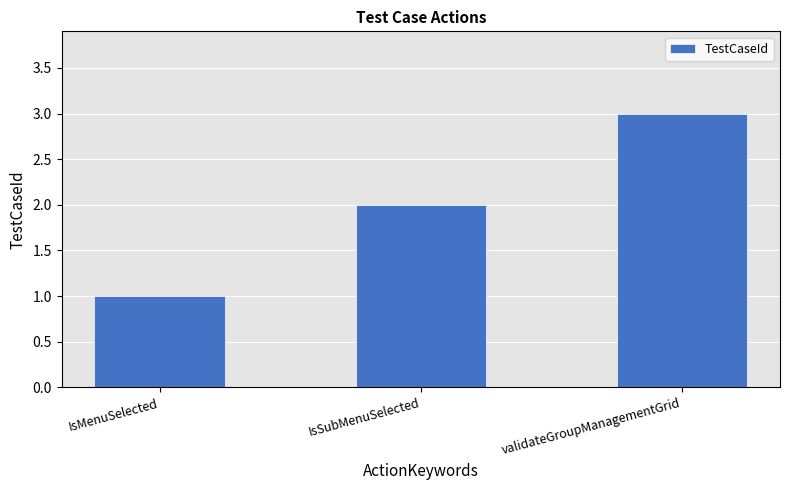

Which label corresponds to the smallest value in the chart?

IsMenuSelected